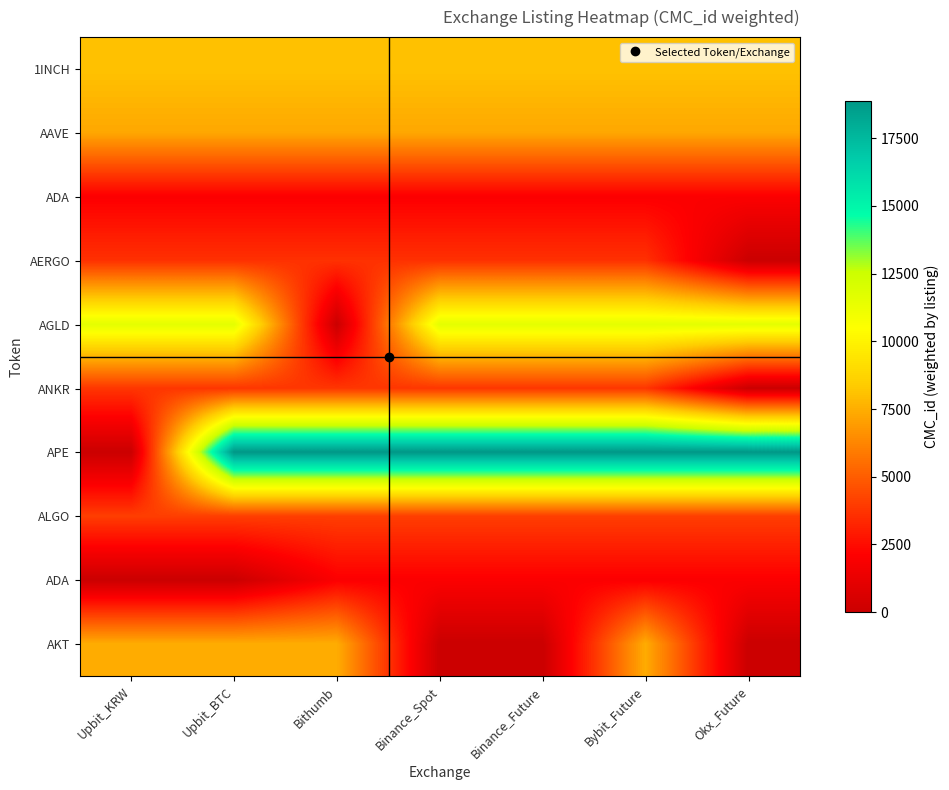

What is the total value across all series at Binance_Spot?

61296